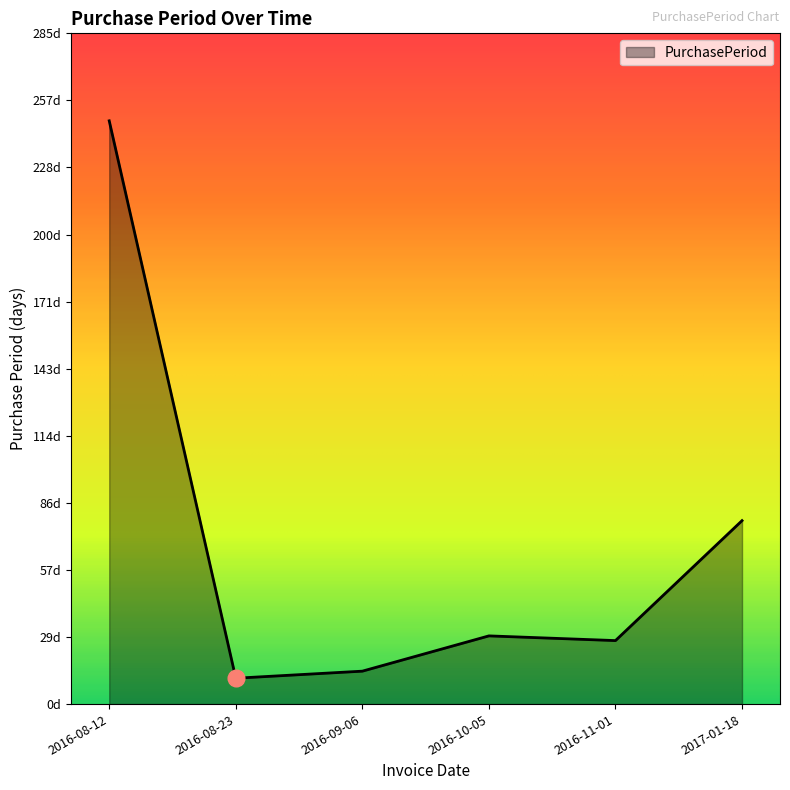

What is the value of the 6th point from the left?

78